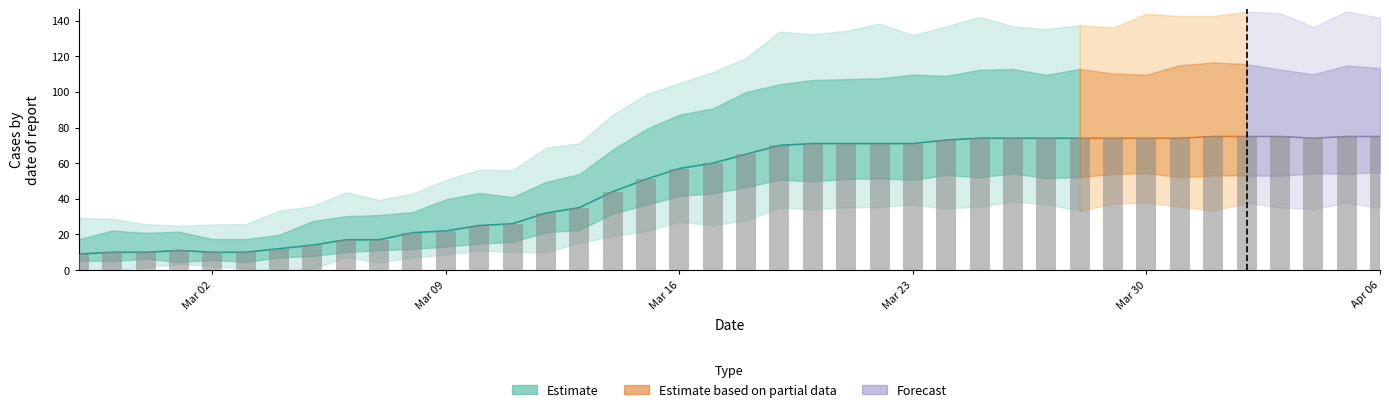

What is the label of the 7th bar from the right?

2020-03-31